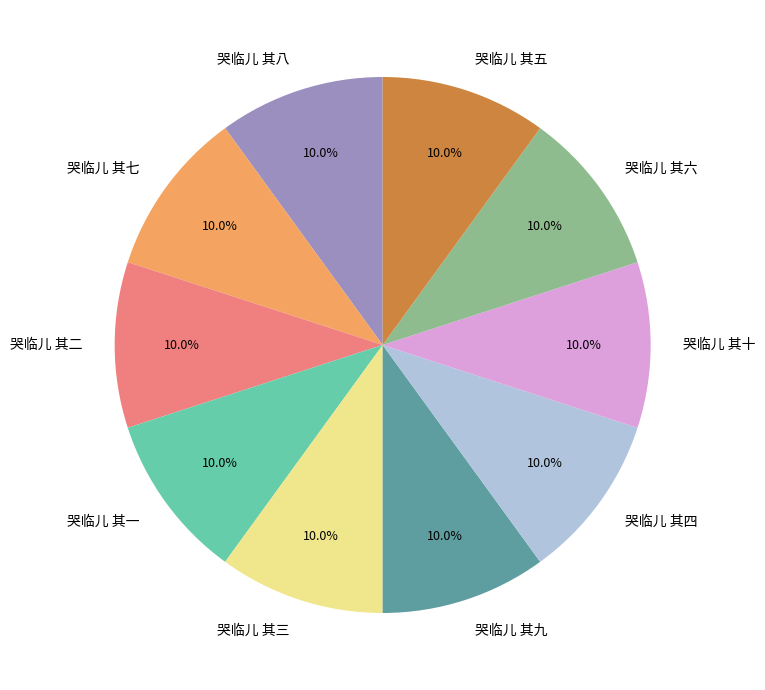

Combined, what portion of the pie is 哭临儿 其四 and 哭临儿 其七?

20.0%